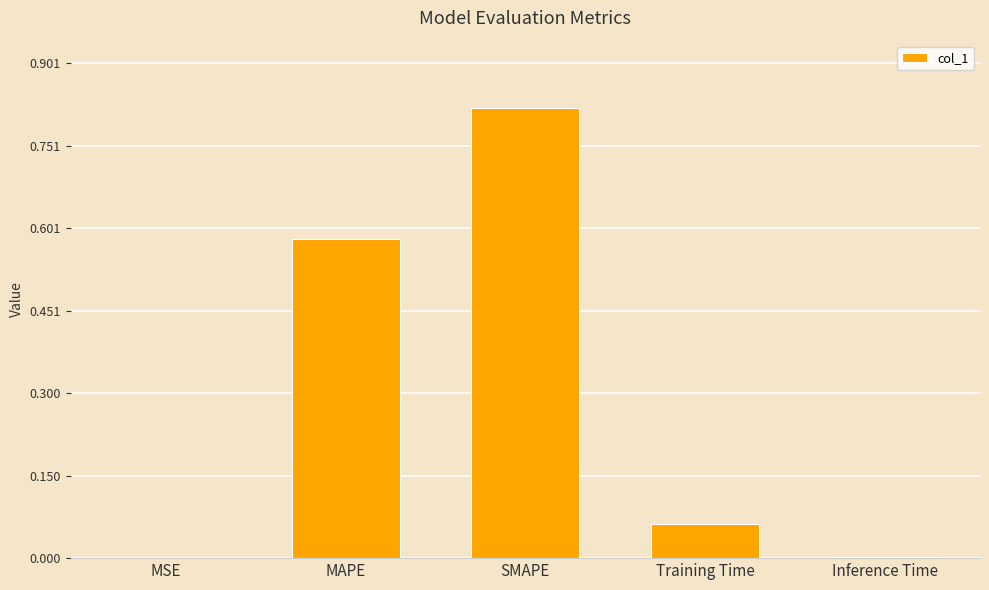

Which label corresponds to the largest value in the chart?

SMAPE